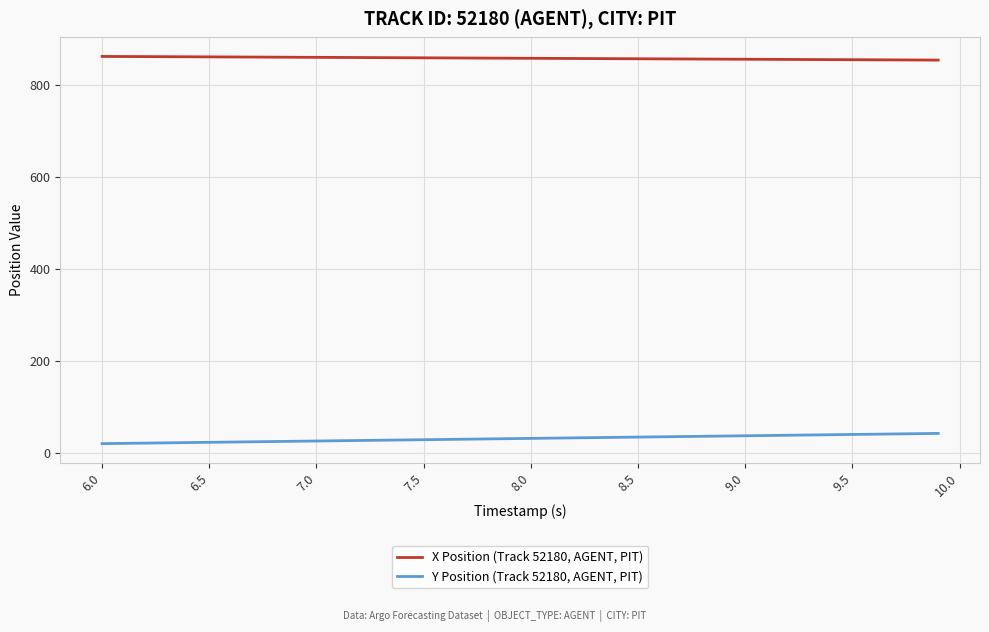

Which series has the largest total across all categories?

X Position (Track 52180, AGENT, PIT)